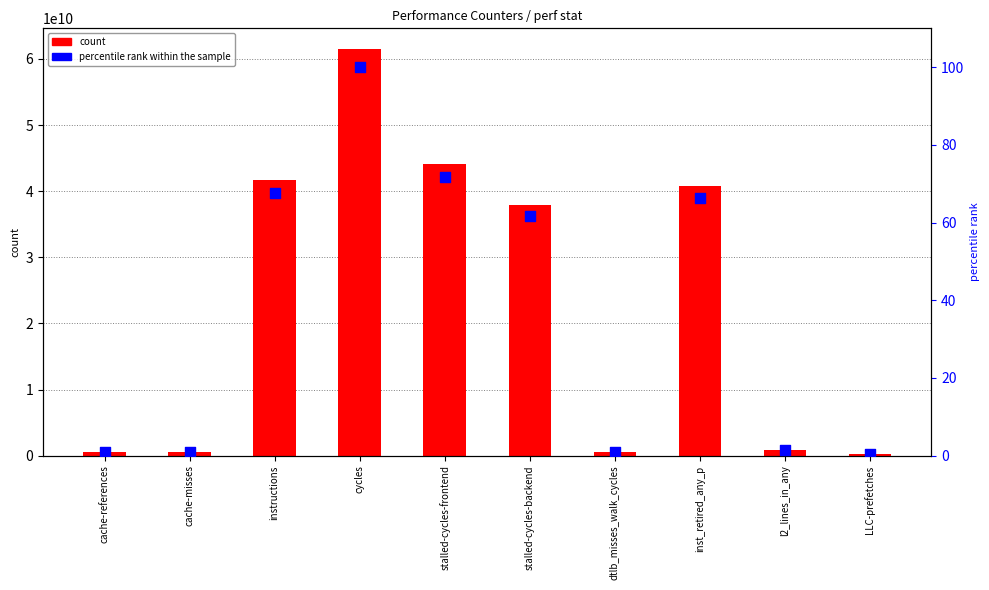

Which series has the largest total across all categories?

count